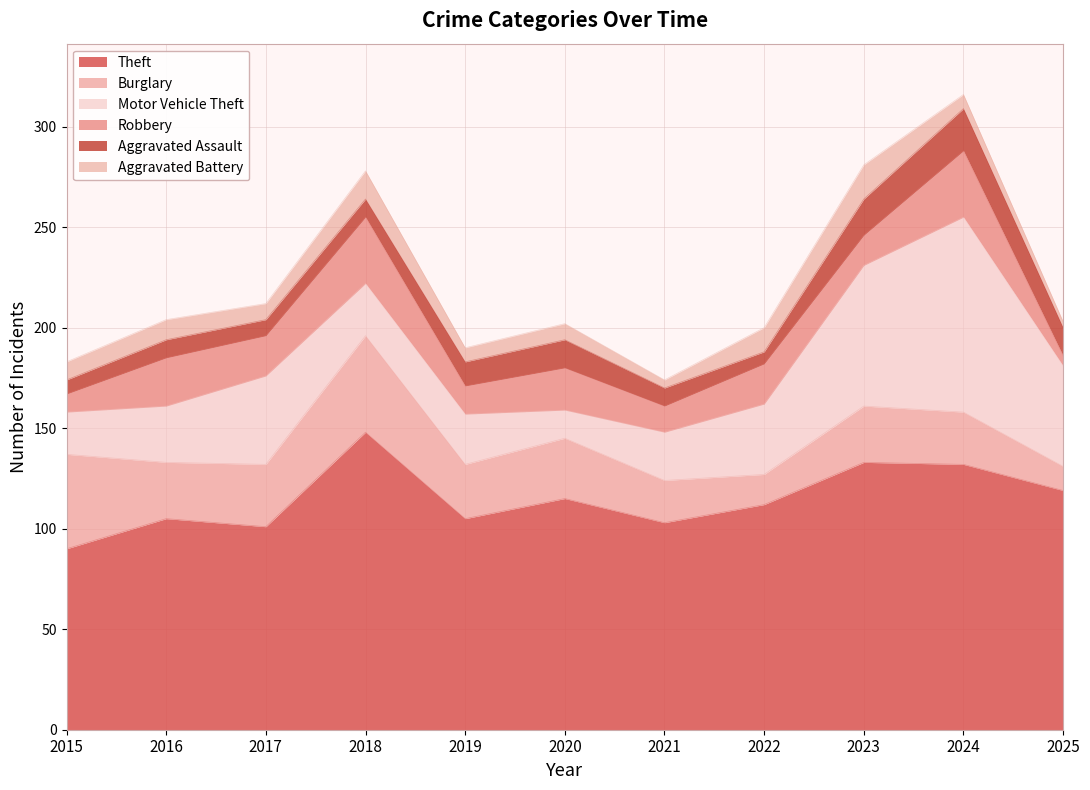

At which label does Aggravated Battery reach its peak?

2023